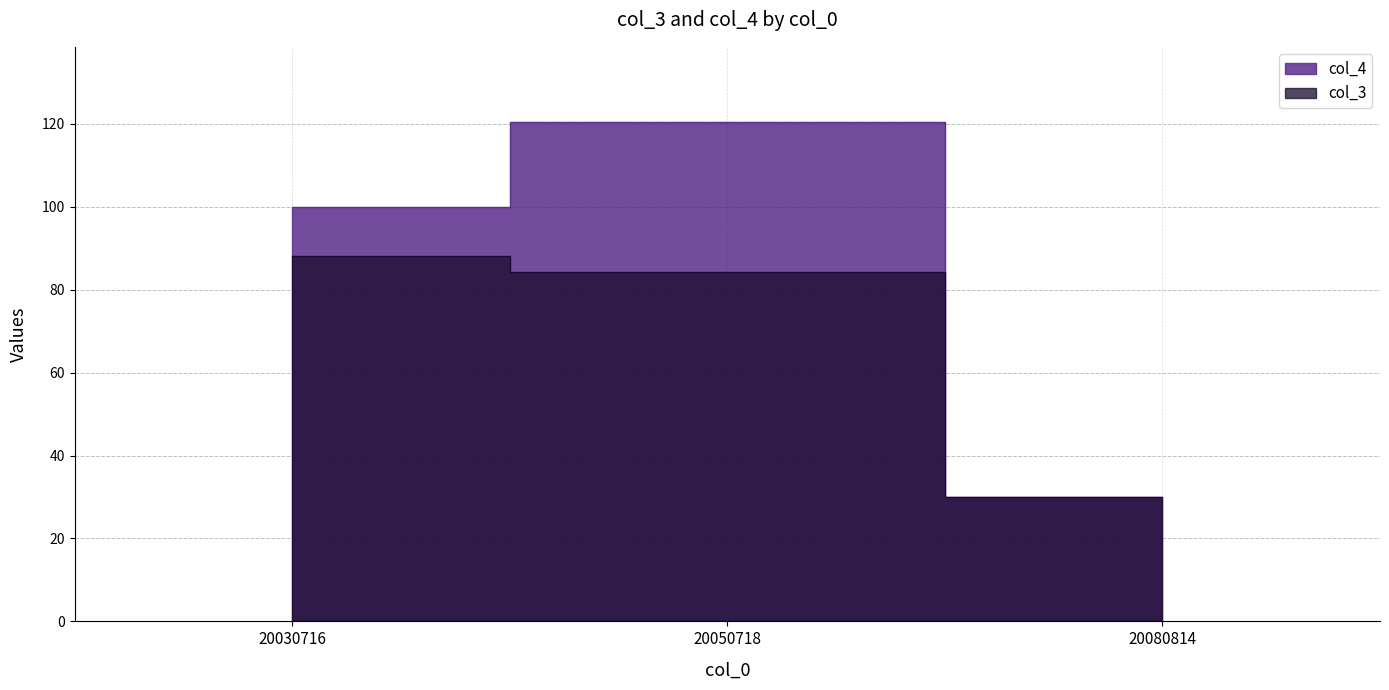

Reading left to right, transcribe all the data shown in this chart.

col_3: 88.0	84.3	30.0
col_4: 100.0	120.5	30.0